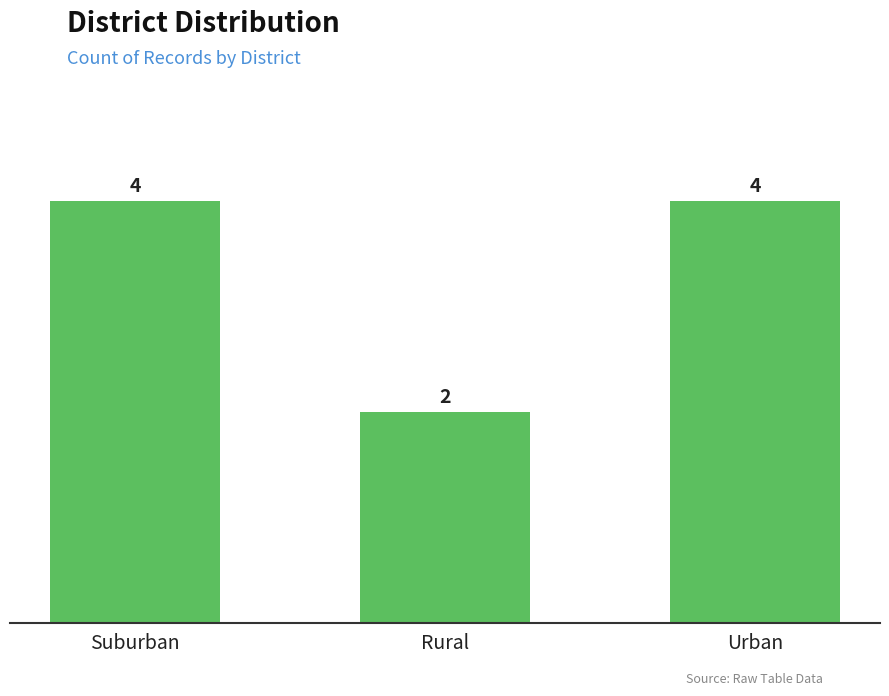

What is the average value?

3